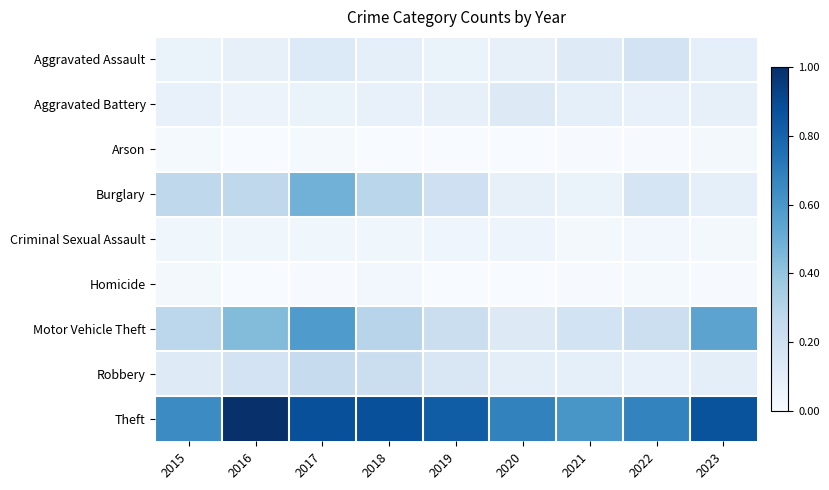

Which series changed the most between 2019 and 2023?

Motor Vehicle Theft